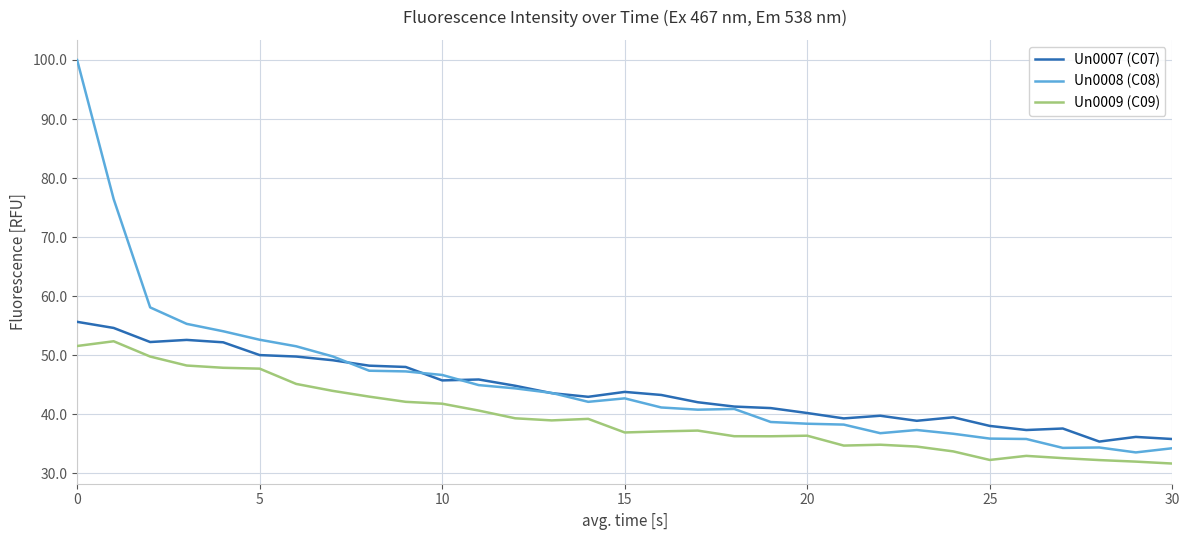

List the series in order of their peak value, highest first.

Un0008 (C08), Un0007 (C07), Un0009 (C09)